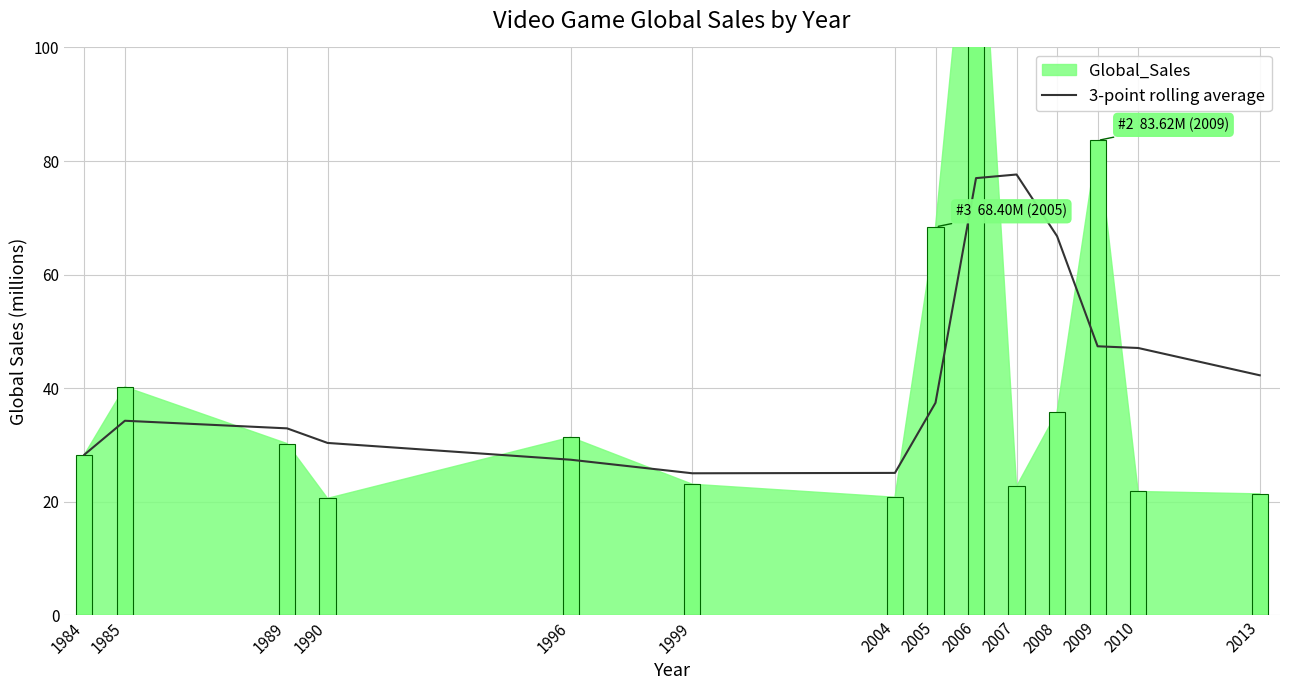

True or false: 3-point rolling average has a value of 10.4 at 1999.

False